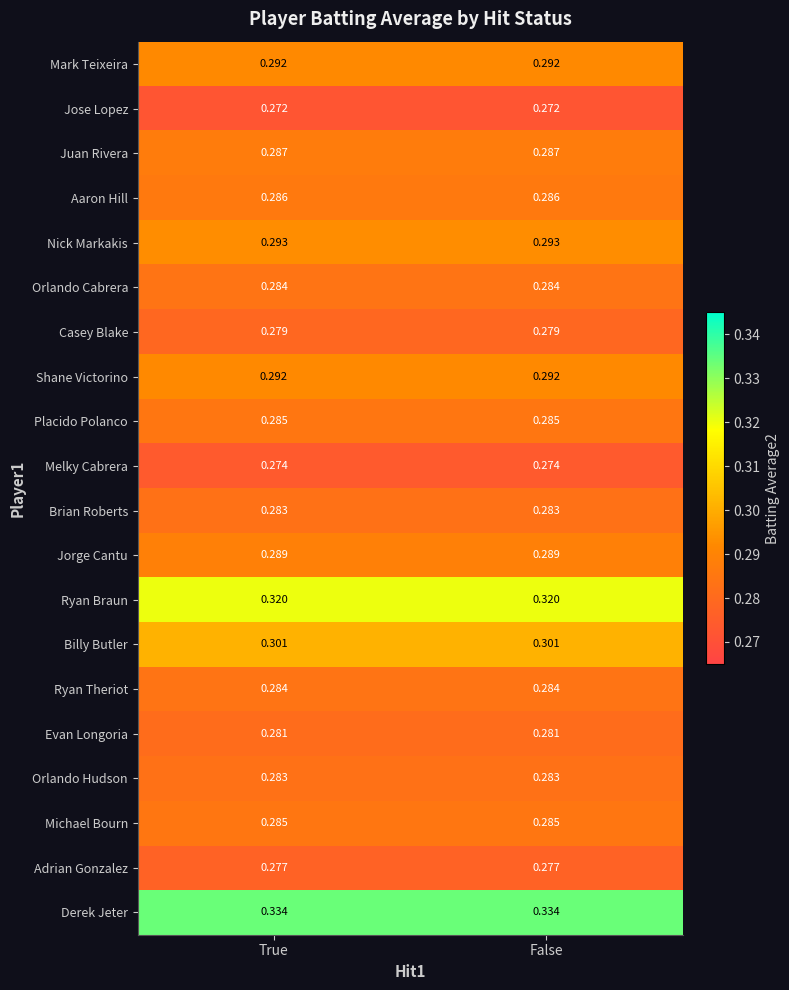

Is the value of Ryan Theriot at False greater than the value of Shane Victorino at True?

No